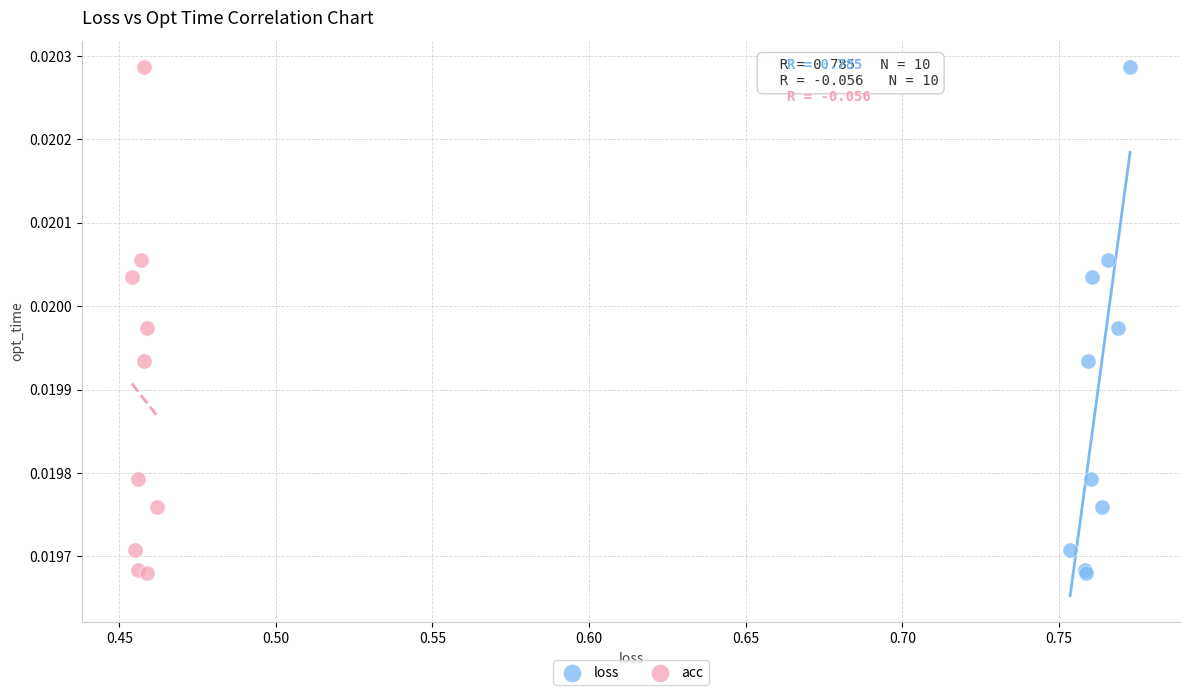

What are all the series names shown in the legend?

loss, acc